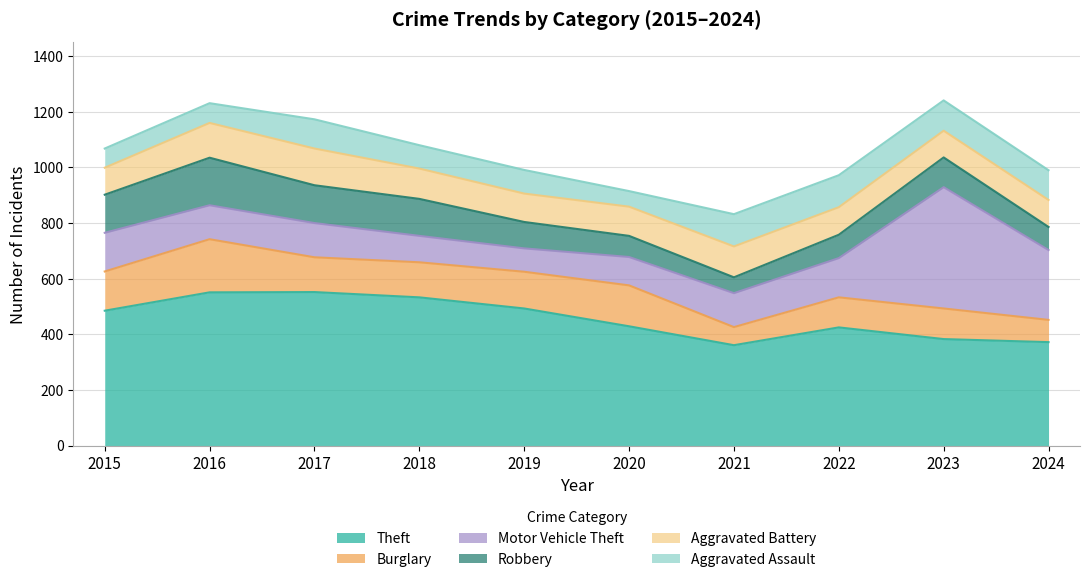

The value of Robbery at 2020 is 99. True or false?

False